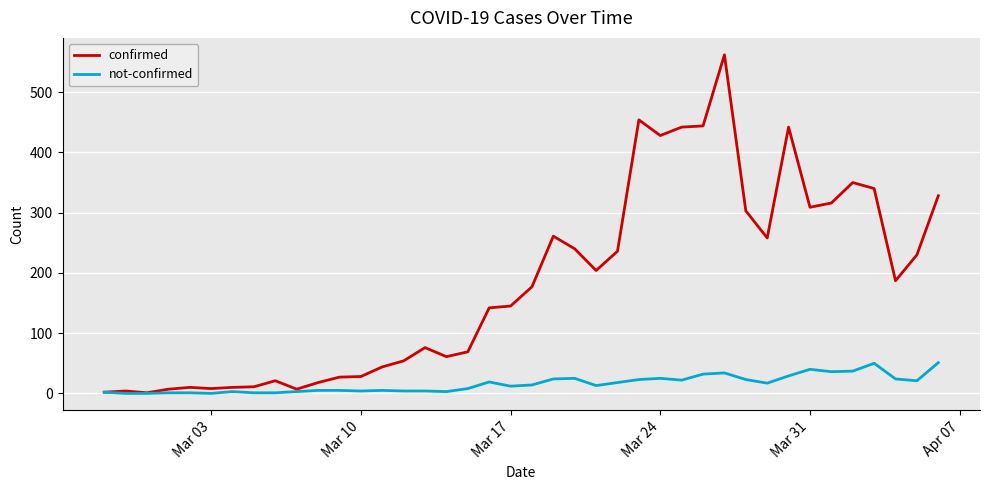

Which series has the widest spread of values?

confirmed